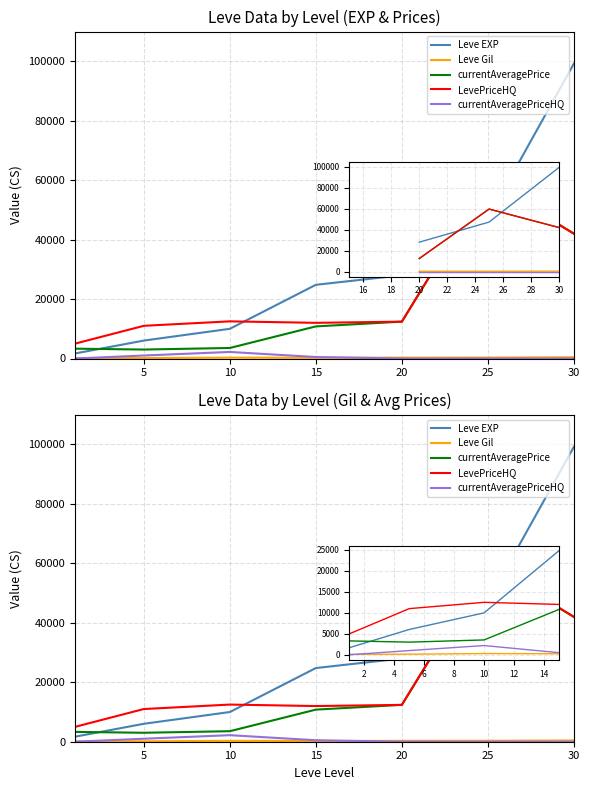

What value does the Leve EXP series have at 5, to the nearest 10?

6030